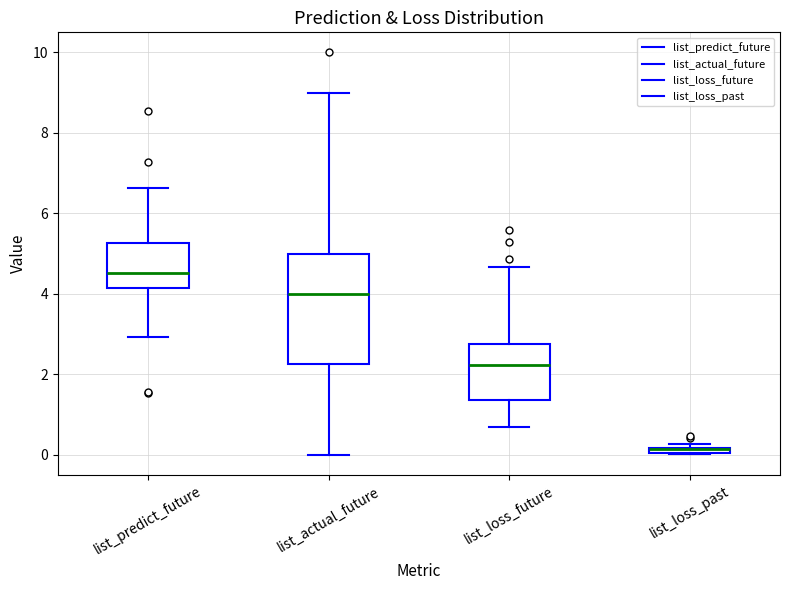

Comparing the boxes themselves (not the whiskers), which one is the tallest?

list_actual_future